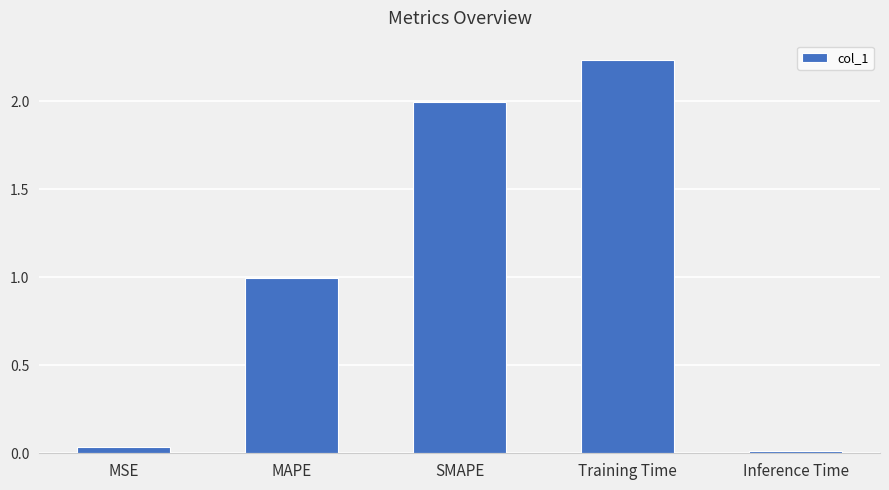

The value at MSE is 0.0. True or false?

True